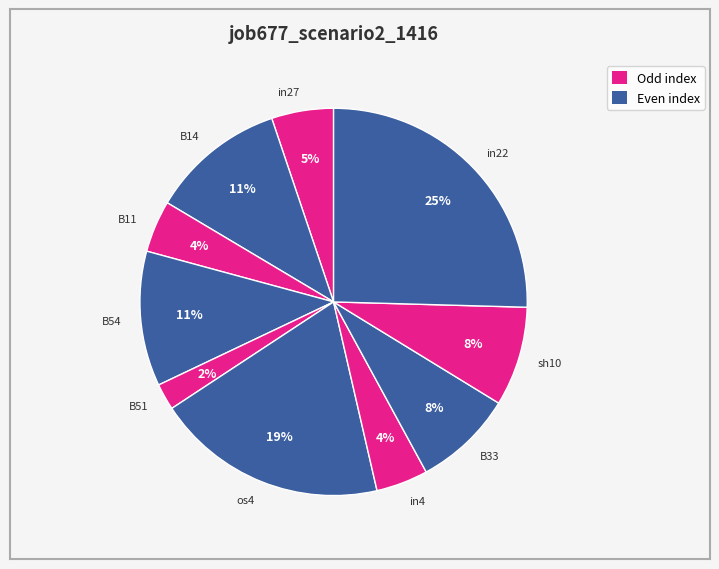

What percentage is the B11 slice, to the nearest percent?

4%